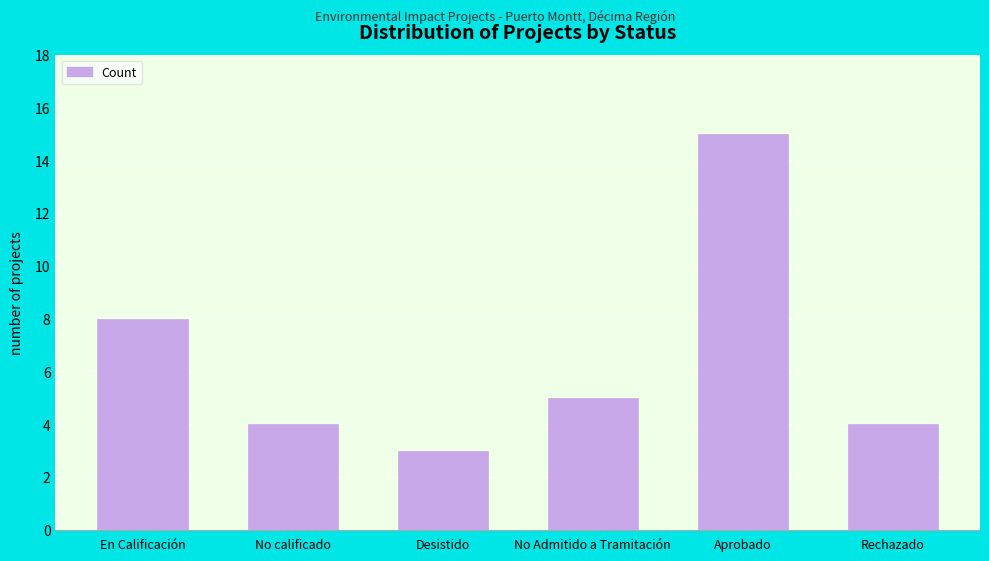

What is the difference between the second highest and minimum values?

5